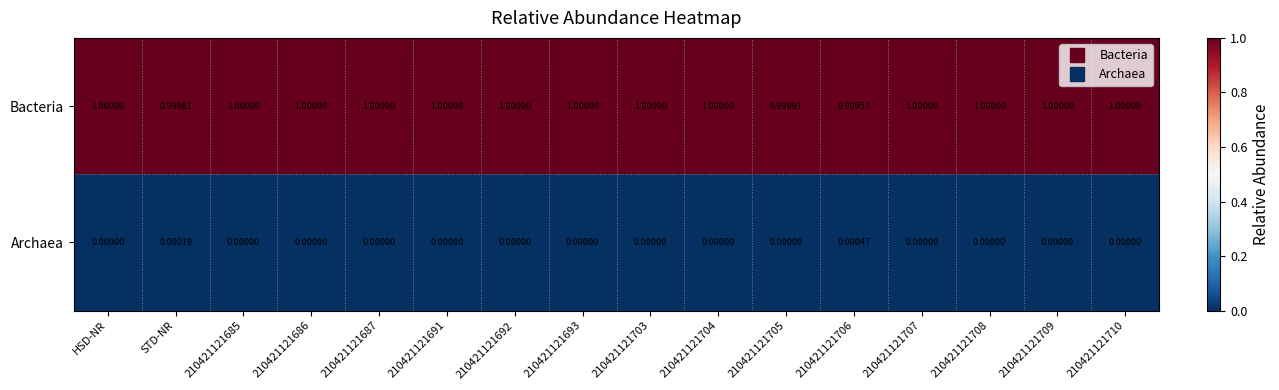

Rank the series at 210421121687 from highest to lowest value.

Bacteria, Archaea